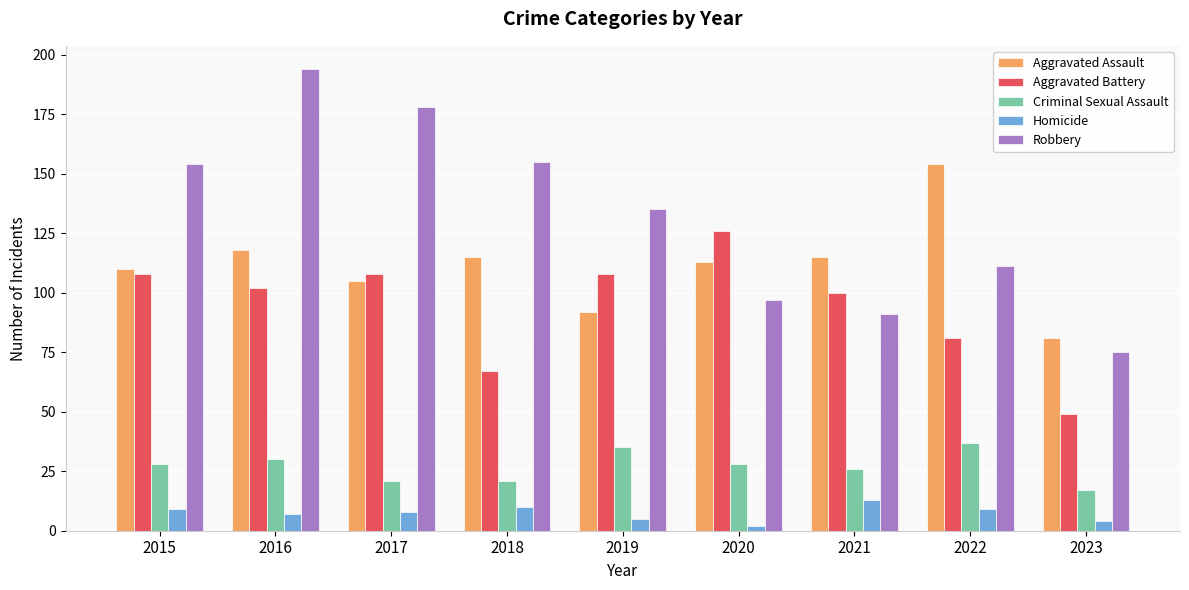

Between 2017 and 2018, which series saw the biggest shift?

Aggravated Battery